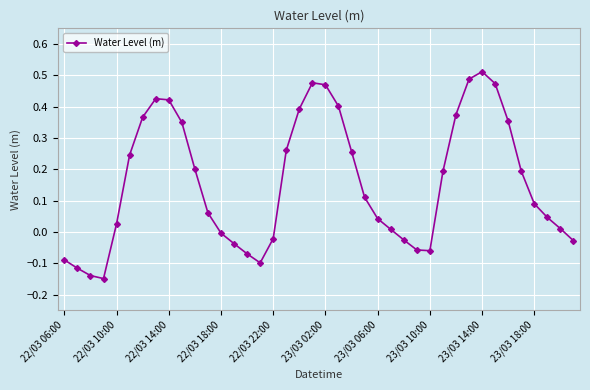

True or false: there are more than 2 points higher than both neighbors.

True